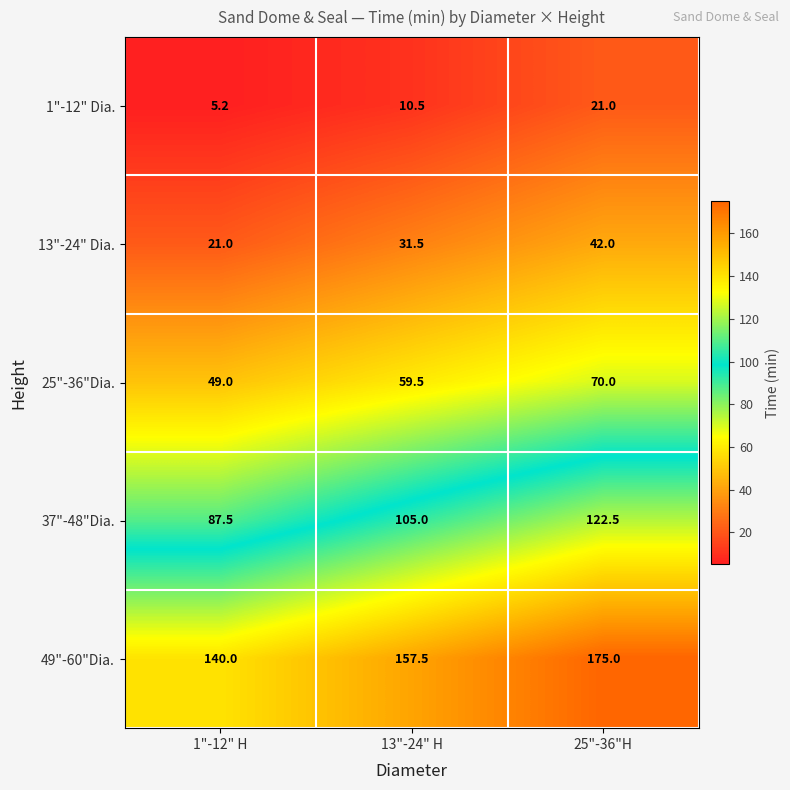

How many distinct data groups are displayed?

5